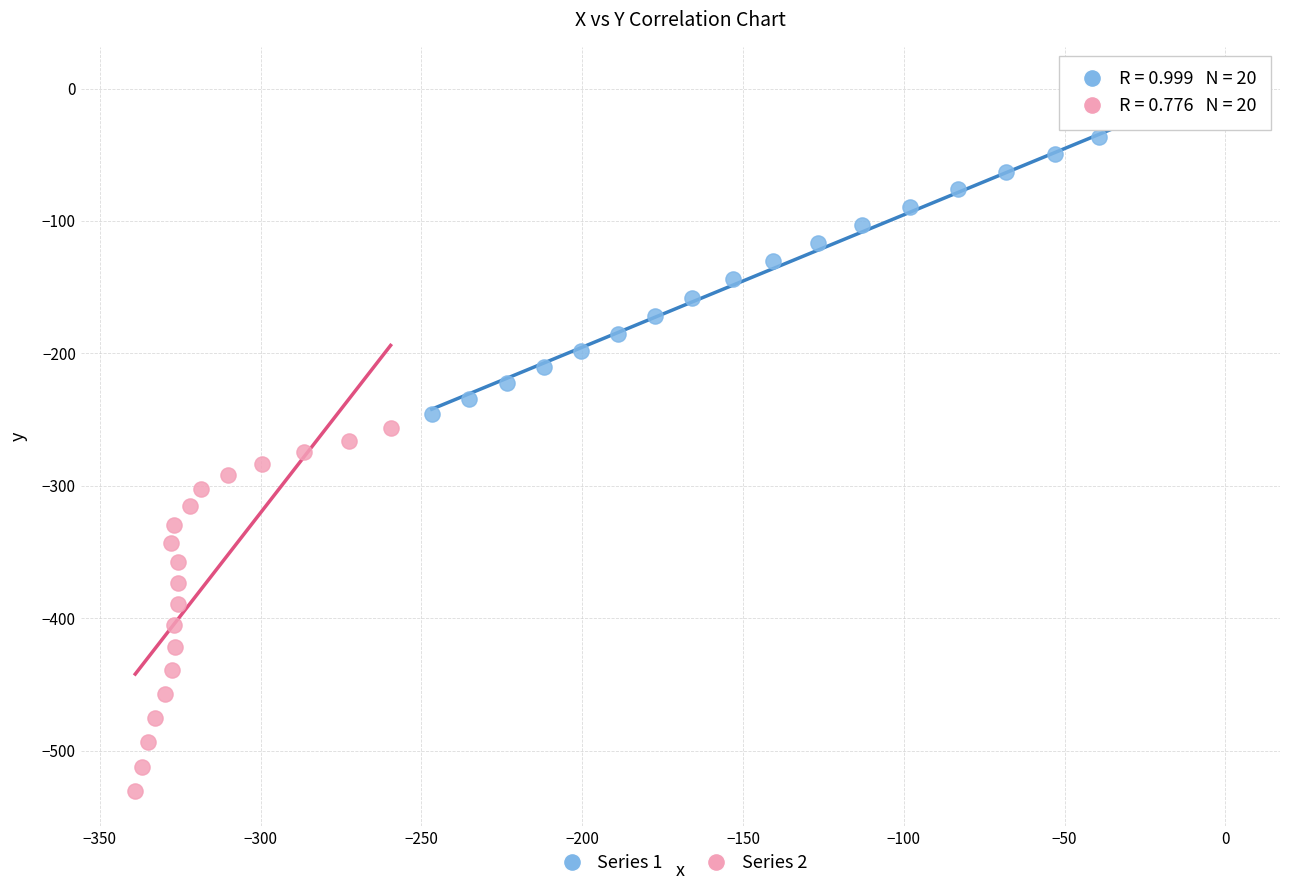

Which series contains the highest Y value?

Series 1